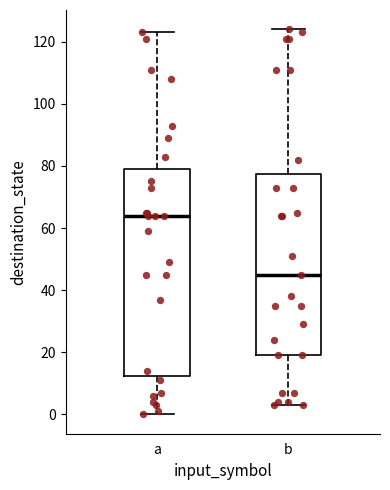

Where is the lower edge of the box for a on the y-axis? The values are not printed on the chart, so give them approximately, as read against the axis.

12